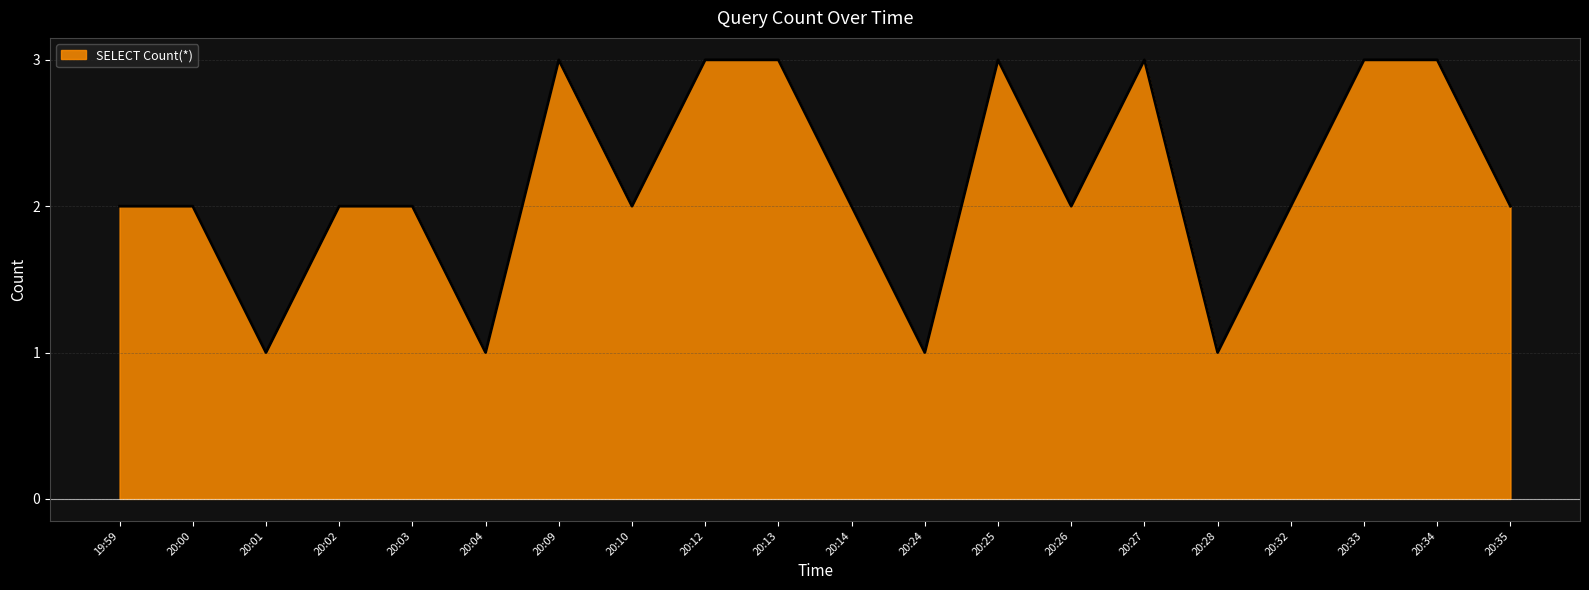

Reading left to right, what are all the values shown in this chart?

19:59=2	20:00=2	20:01=1	20:02=2	20:03=2	20:04=1	20:09=3	20:10=2	20:12=3	20:13=3	20:14=2	20:24=1	20:25=3	20:26=2	20:27=3	20:28=1	20:32=2	20:33=3	20:34=3	20:35=2